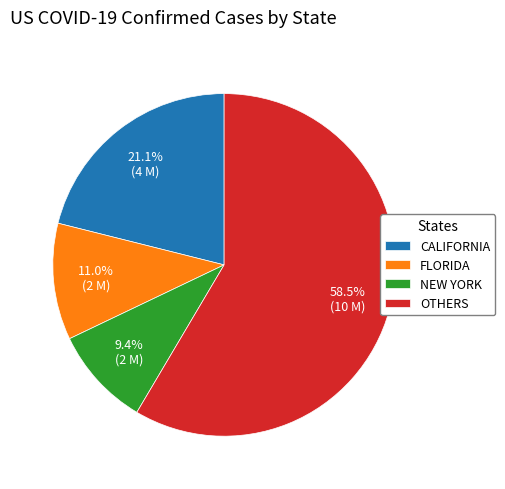

Is the sum of NEW YORK and CALIFORNIA greater than half?

No